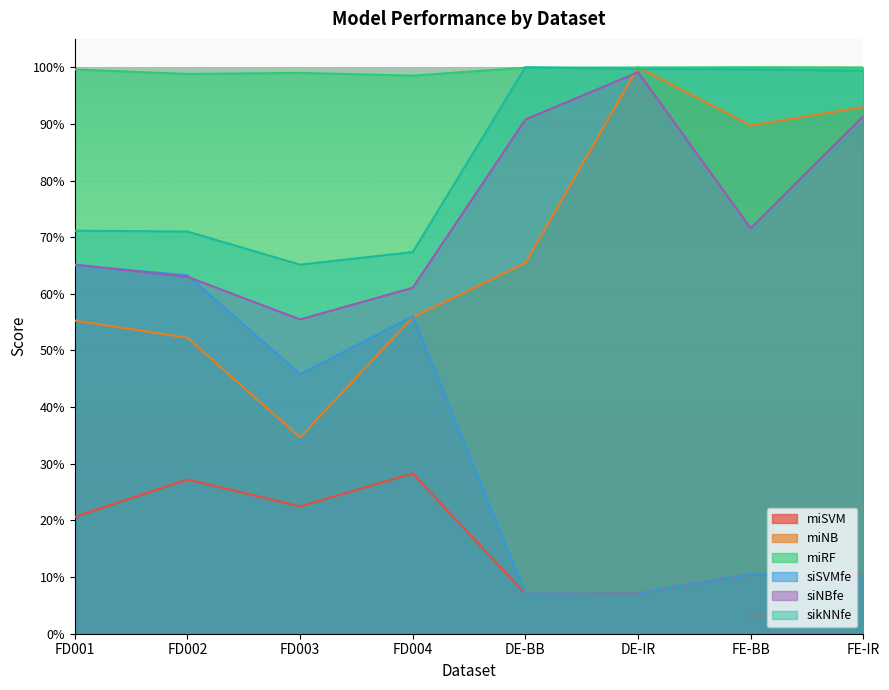

What are all the series names shown in the legend?

miSVM, miNB, miRF, siSVMfe, siNBfe, sikNNfe